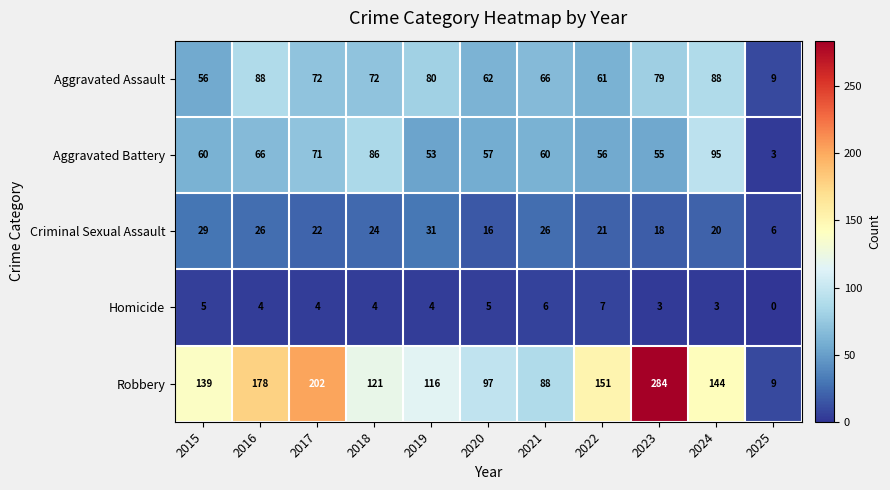

True or false: Homicide has a value of 3 at 2024.

True